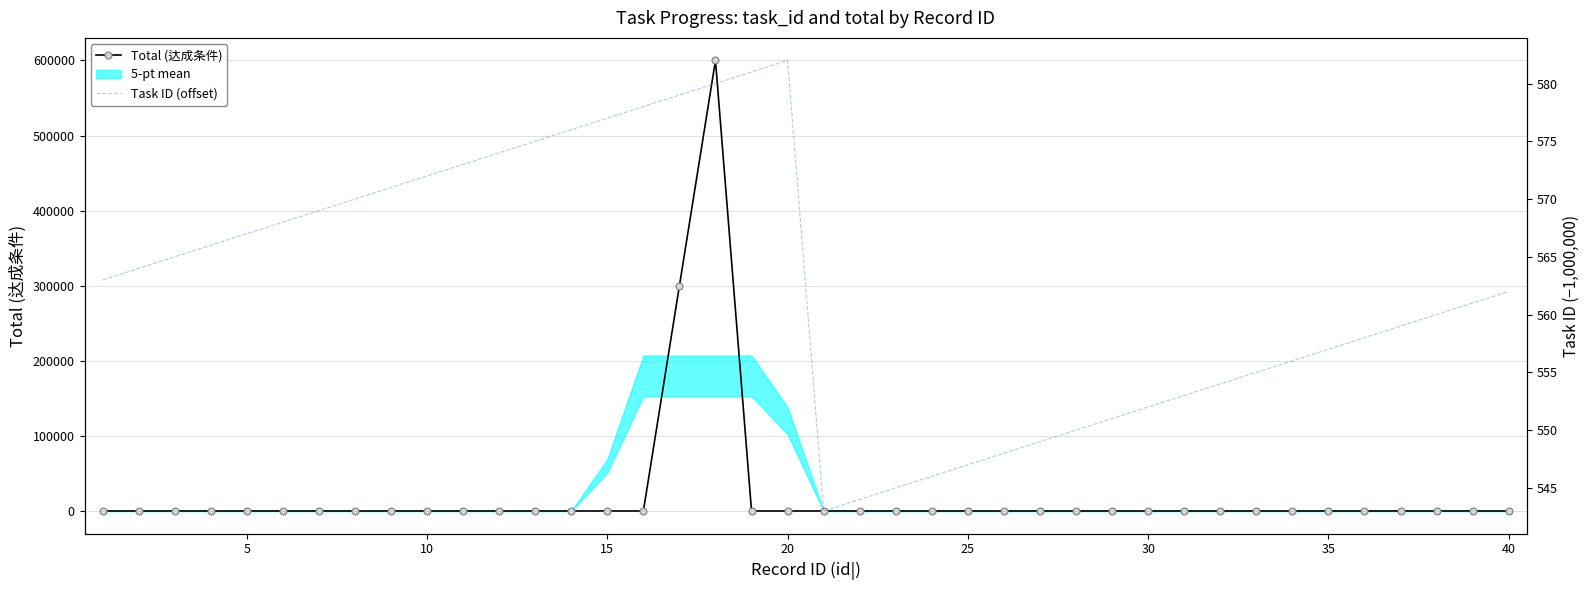

True or false: Total (达成条件) has more than 0 interior local peaks.

True